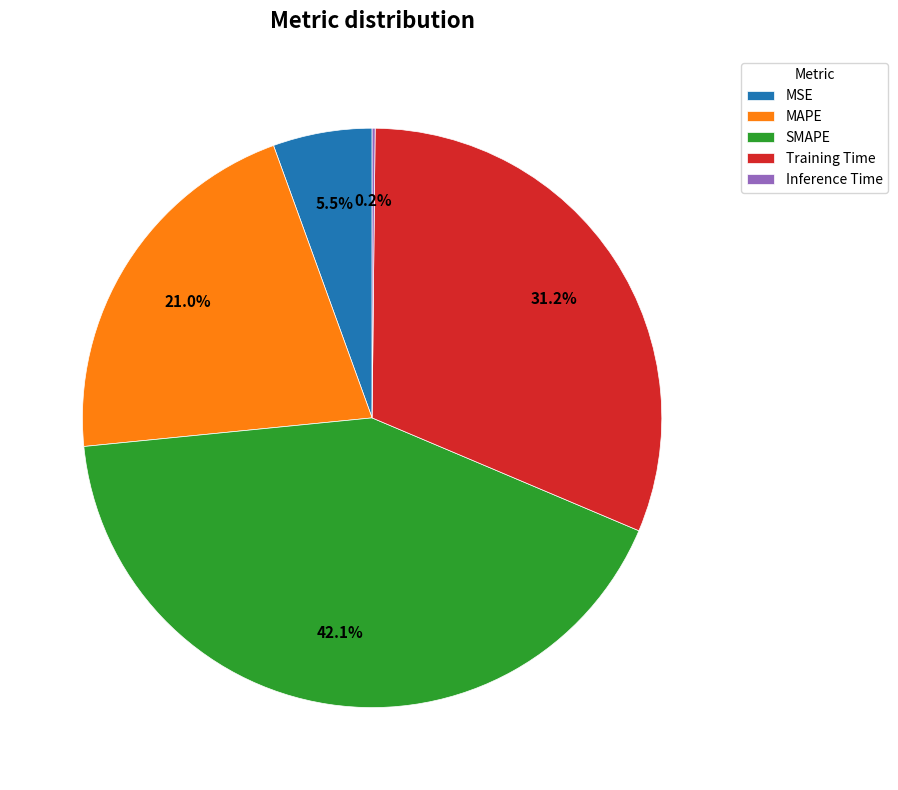

Which category has the biggest portion of the pie?

SMAPE